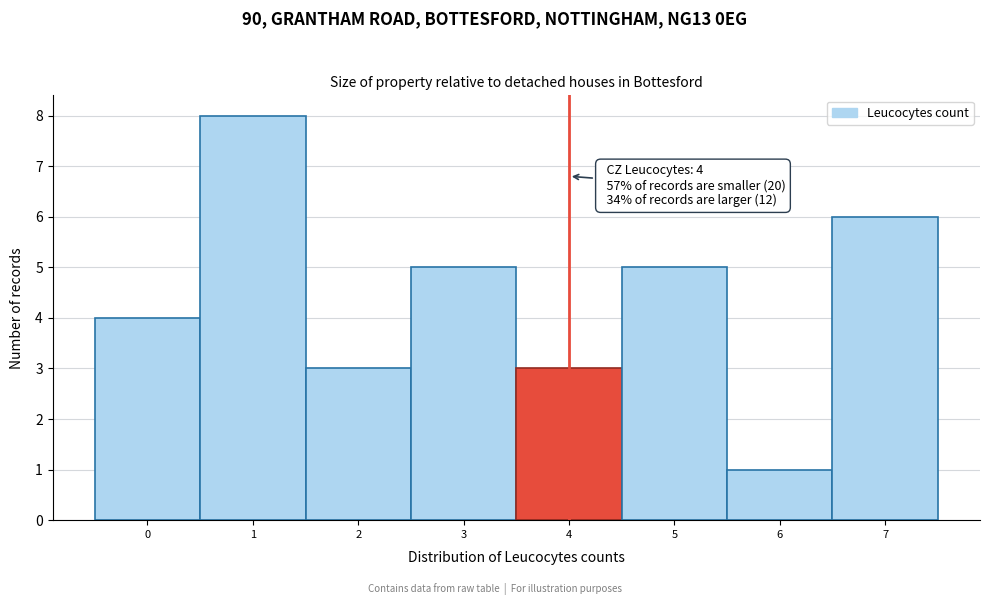

Over which range of the x-axis is the bar tallest?

0.5 to 1.5